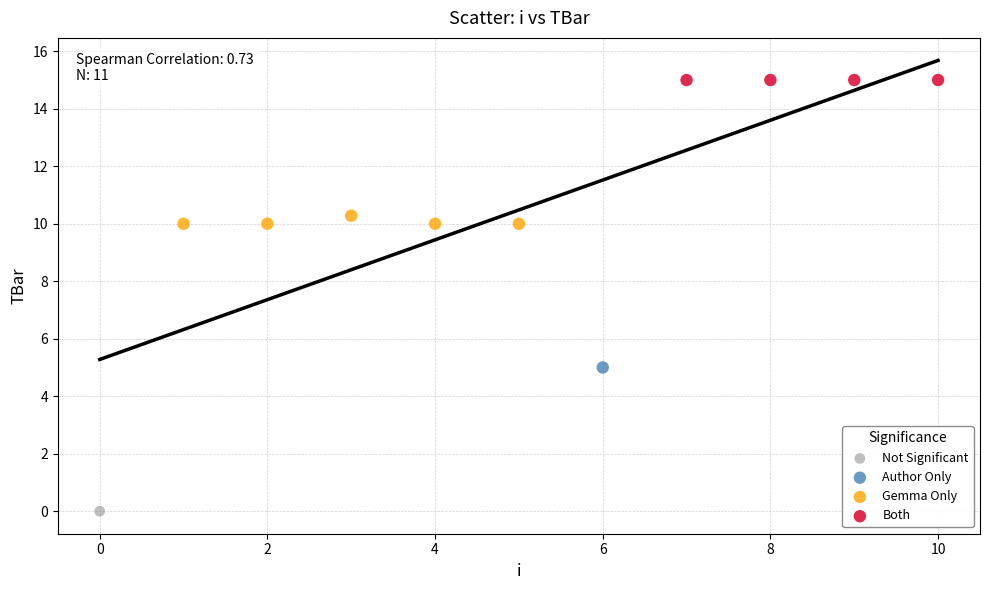

What are all the series names shown in the legend?

Not Significant, Author Only, Gemma Only, Both